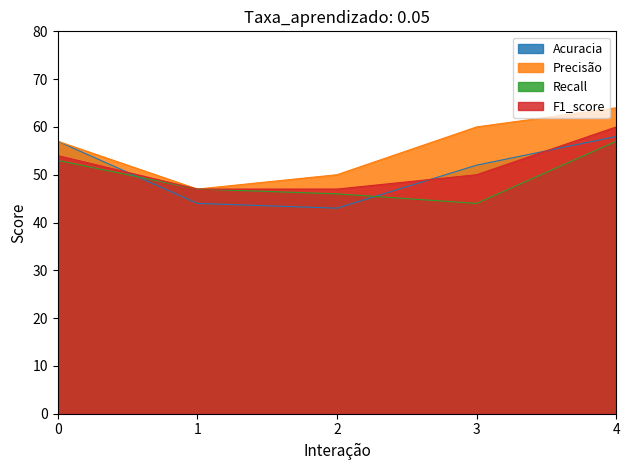

What is the difference between the second highest and minimum values in the F1_score series?

7